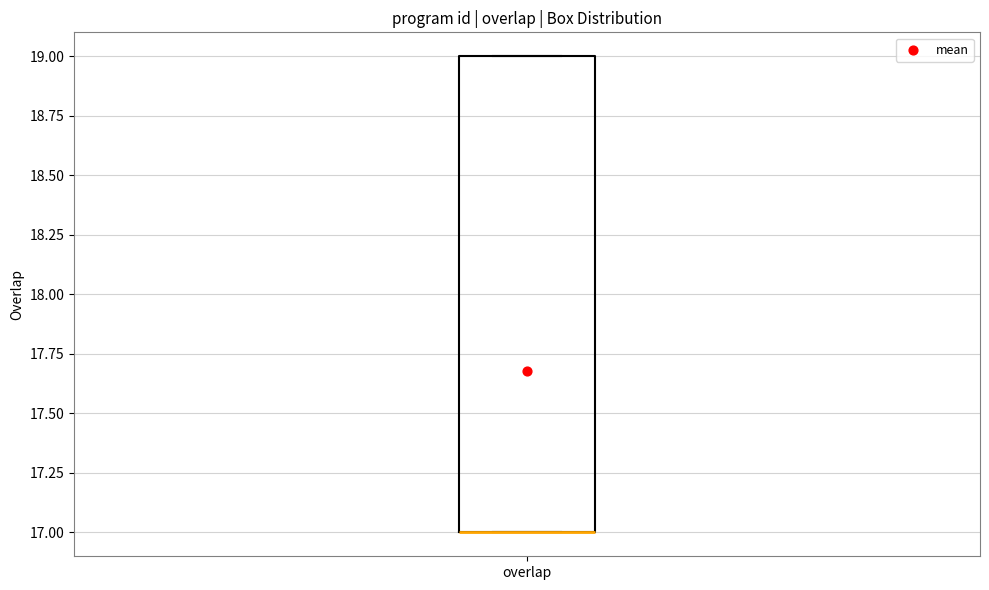

Read this box plot against the y-axis: the position of the median line, the range covered by the box, and the ends of both whiskers. The values are not printed on the chart, so give them approximately, as read against the axis.

median 17 (drawn on the box's lower edge), box 17 to 19, whiskers 17 to 19